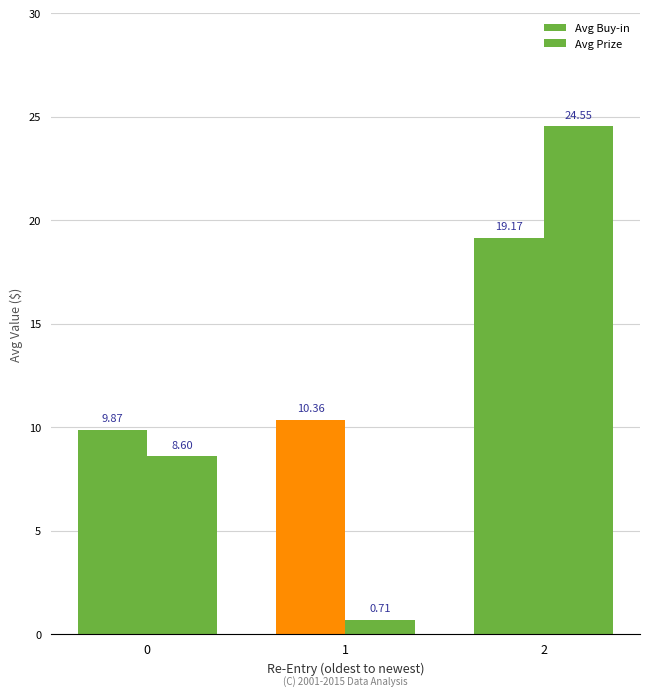

What is the difference between the Avg Buy-in values at 2 and 1?

8.8